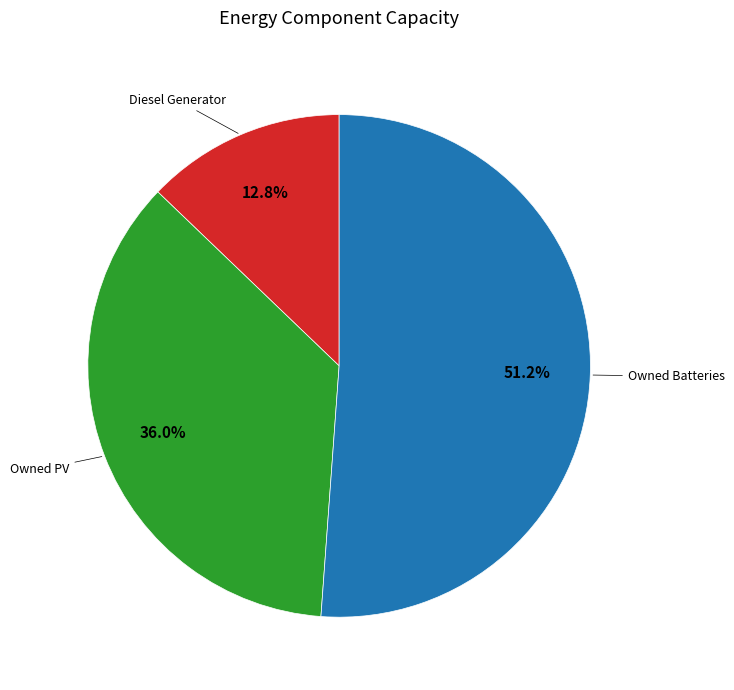

Is there any slice that represents more than half of the pie?

Yes